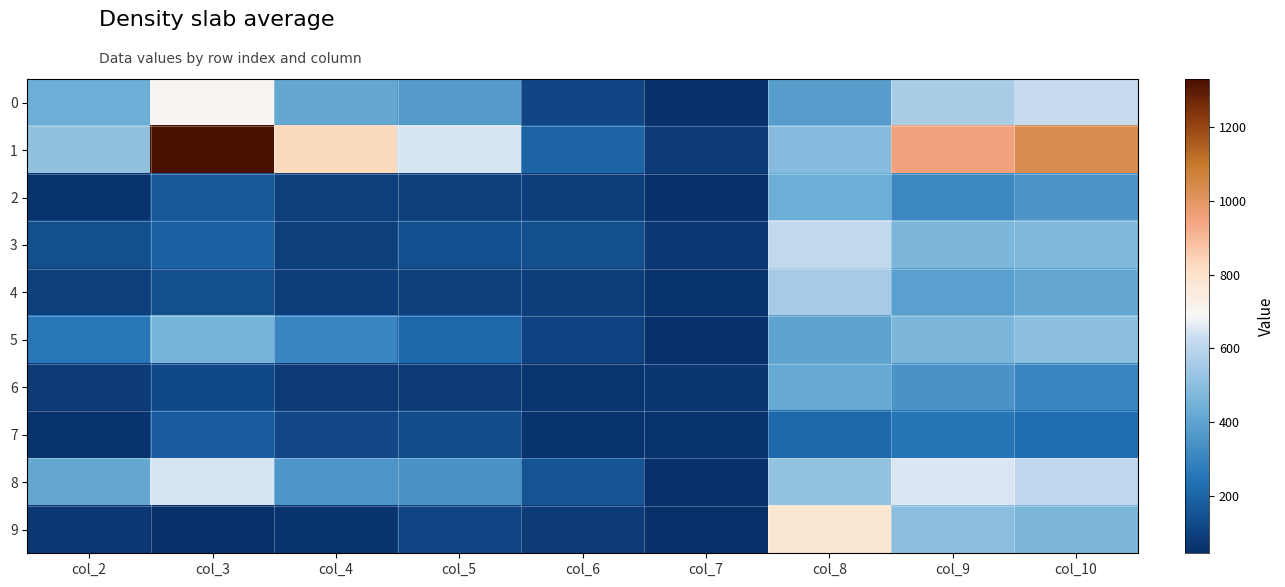

Reading right to left, transcribe all the data shown in this chart.

0: col_10=627	col_9=563	col_8=378	col_7=56	col_6=113	col_5=375	col_4=416	col_3=706	col_2=433
1: col_10=1035	col_9=950	col_8=489	col_7=85	col_6=202	col_5=644	col_4=832	col_3=1329	col_2=515
2: col_10=354	col_9=313	col_8=435	col_7=52	col_6=91	col_5=97	col_4=93	col_3=168	col_2=57
3: col_10=476	col_9=471	col_8=616	col_7=73	col_6=137	col_5=146	col_4=95	col_3=200	col_2=141
4: col_10=416	col_9=390	col_8=560	col_7=60	col_6=88	col_5=101	col_4=88	col_3=141	col_2=94
5: col_10=506	col_9=467	col_8=400	col_7=50	col_6=106	col_5=214	col_4=311	col_3=460	col_2=260
6: col_10=311	col_9=347	col_8=419	col_7=70	col_6=63	col_5=78	col_4=80	col_3=126	col_2=85
7: col_10=230	col_9=255	col_8=219	col_7=60	col_6=61	col_5=133	col_4=120	col_3=183	col_2=60
8: col_10=611	col_9=651	col_8=521	col_7=48	col_6=157	col_5=348	col_4=357	col_3=645	col_2=414
9: col_10=467	col_9=501	col_8=779	col_7=46	col_6=86	col_5=109	col_4=57	col_3=51	col_2=73